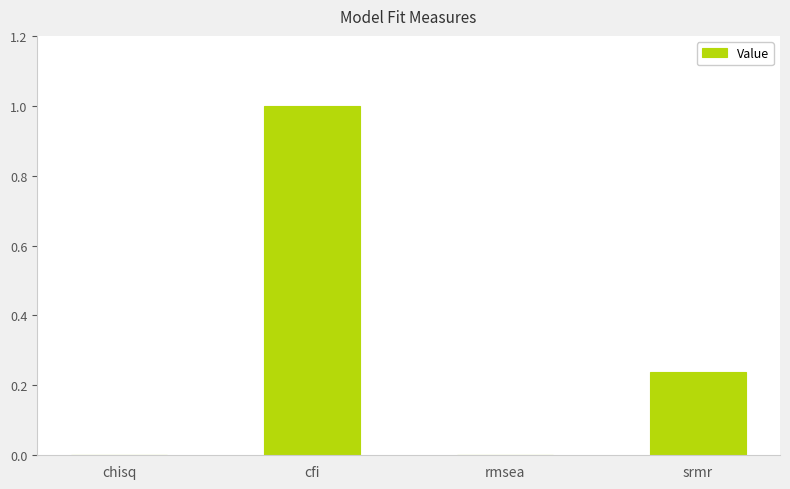

Which has a higher value, rmsea or srmr?

srmr